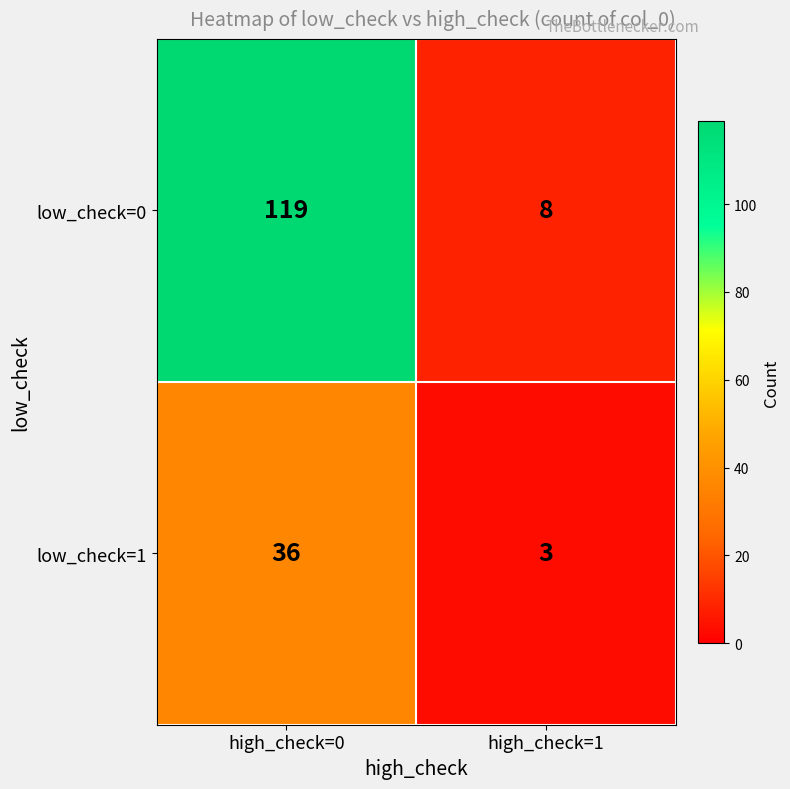

The low_check=0 series shows 5 at high_check=1. True or false?

False